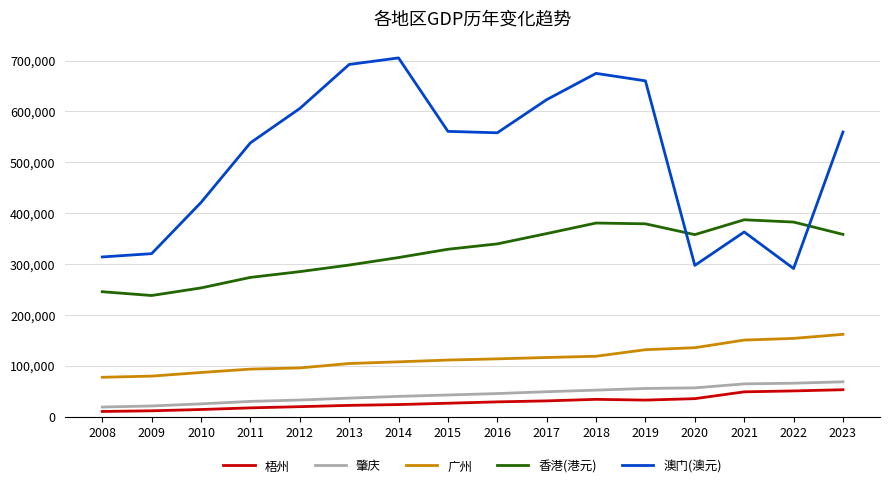

Which series has the widest spread of values?

澳门(澳元)